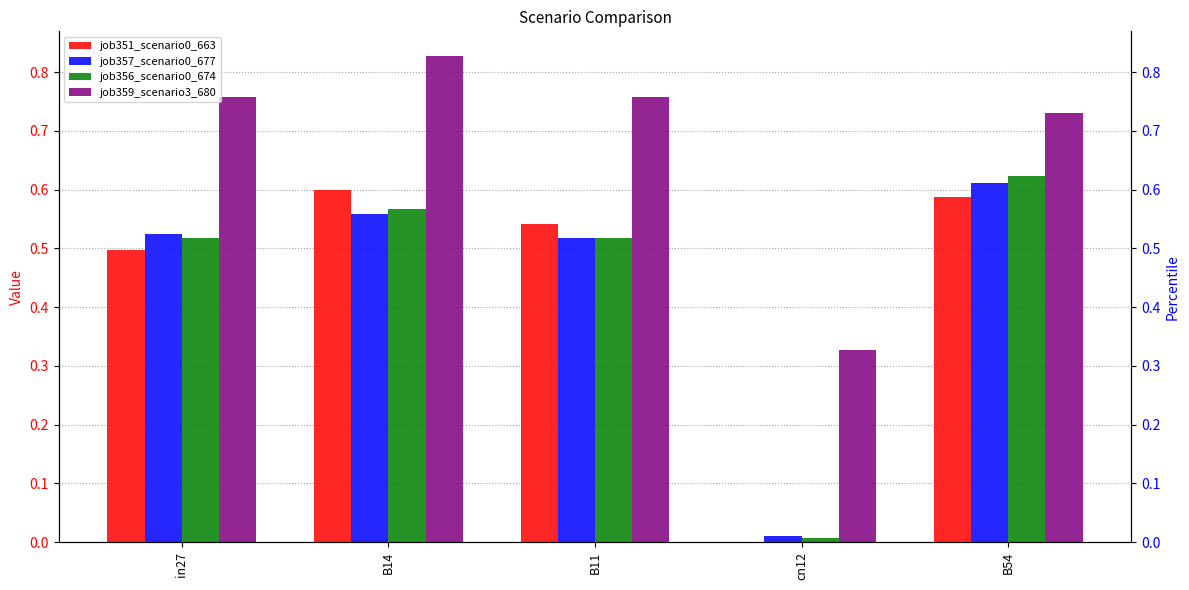

Where is job359_scenario3_680 nearest to the value 0?

cn12